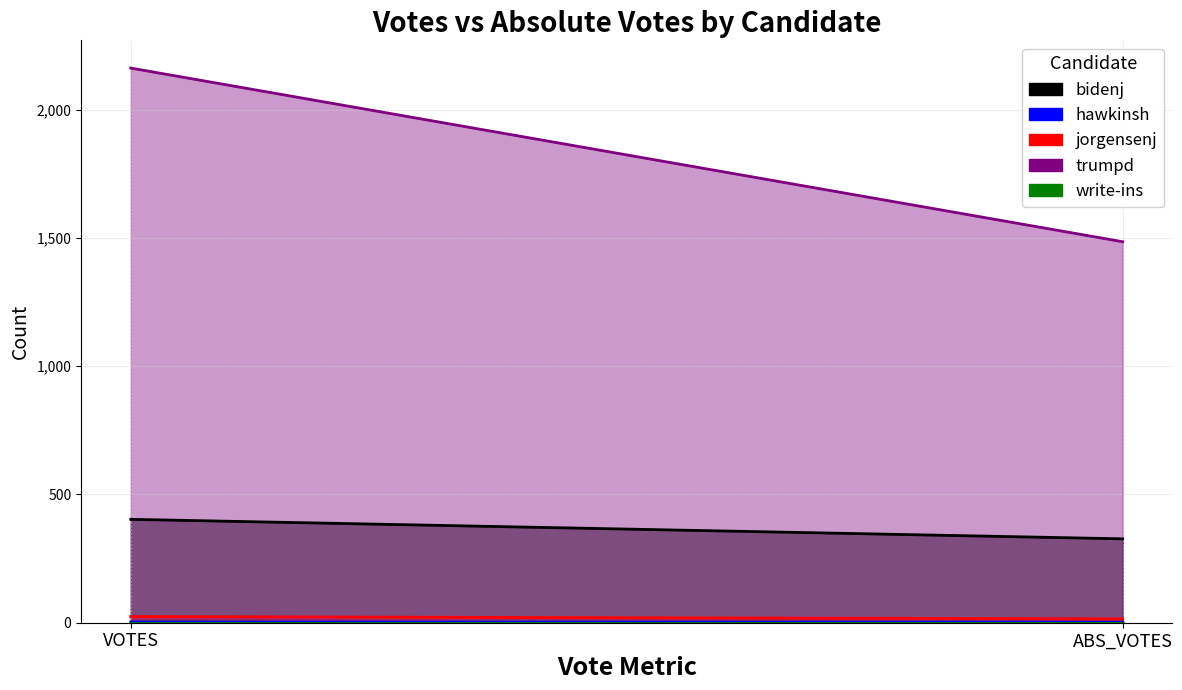

Reading left to right, transcribe all the data shown in this chart.

bidenj: VOTES=403	ABS_VOTES=327
hawkinsh: VOTES=3	ABS_VOTES=2
jorgensenj: VOTES=24	ABS_VOTES=15
trumpd: VOTES=2162	ABS_VOTES=1485
write-ins: VOTES=0	ABS_VOTES=0